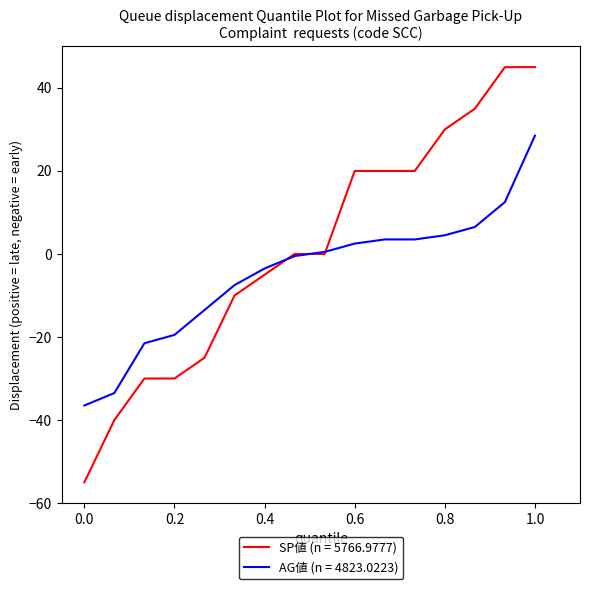

Which series has the widest spread of values?

SP値 (n = 5766.9777)